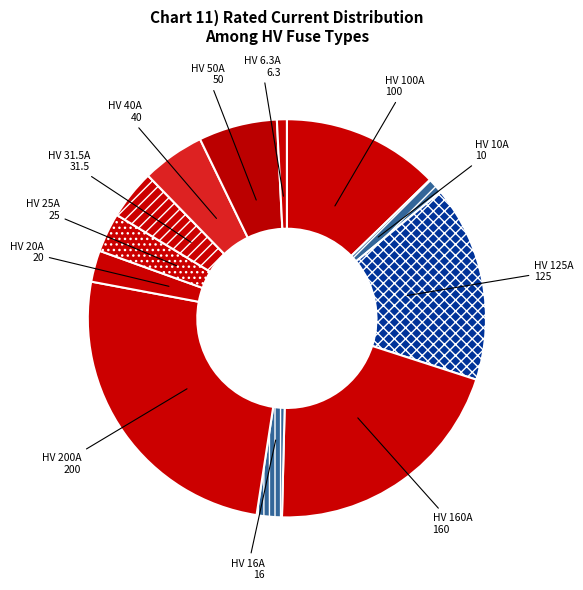

Which has a higher value, HV 31.5A or HV 6.3A?

HV 31.5A